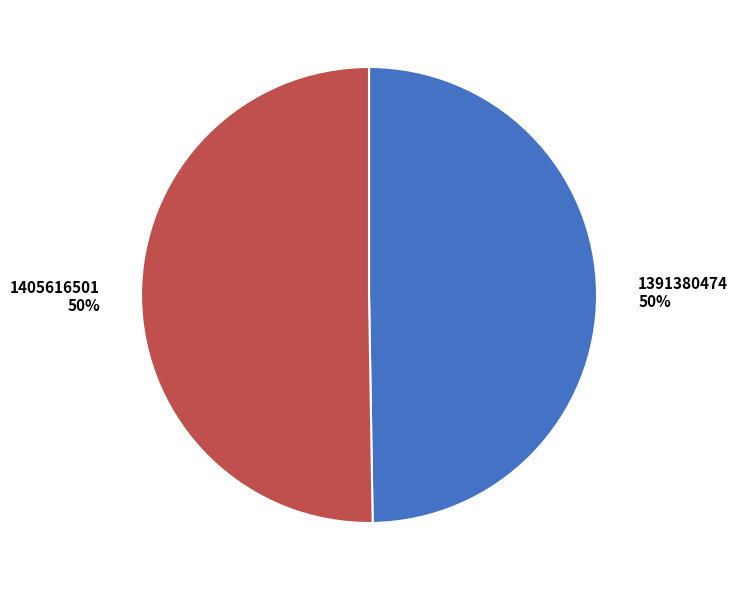

How many segments does this pie chart have?

2